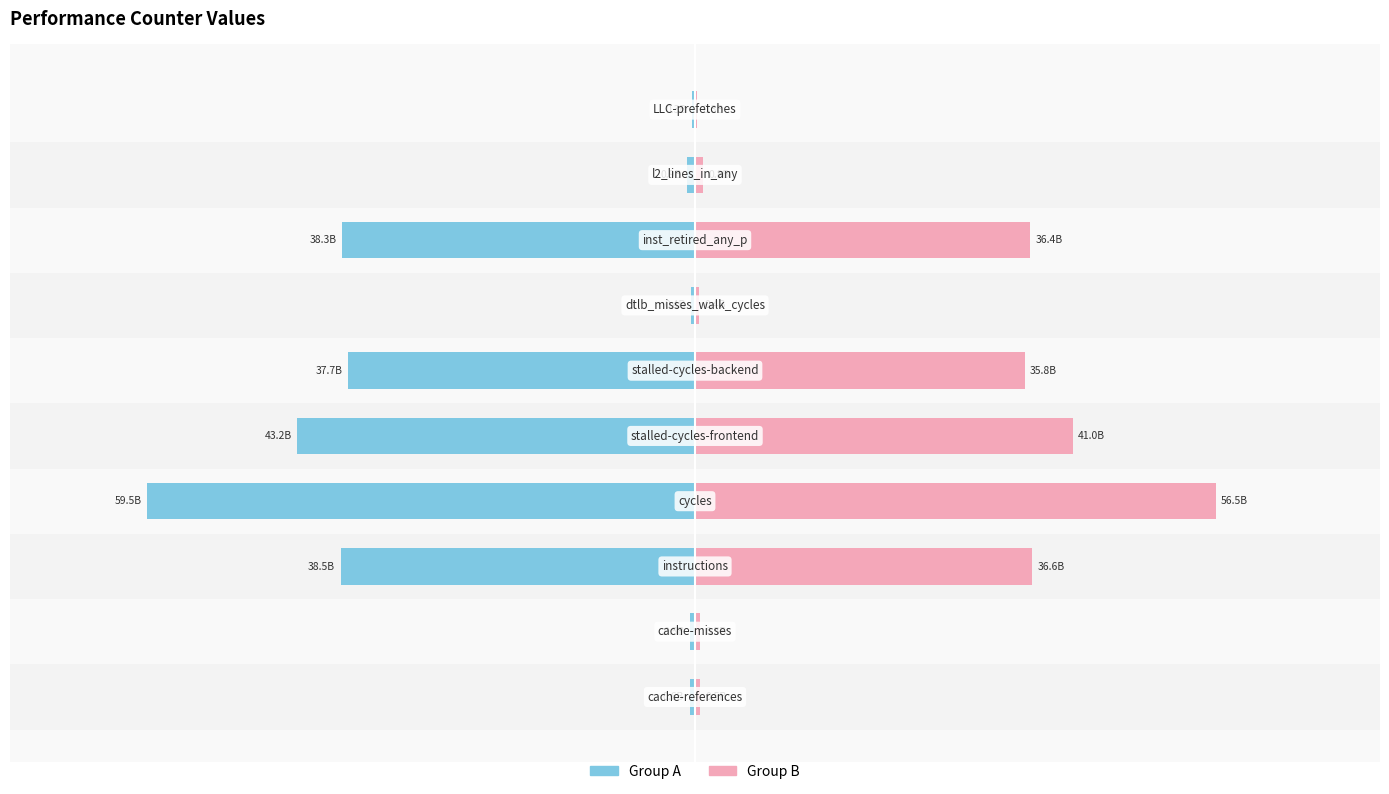

Does the chart contain stacked bars?

No